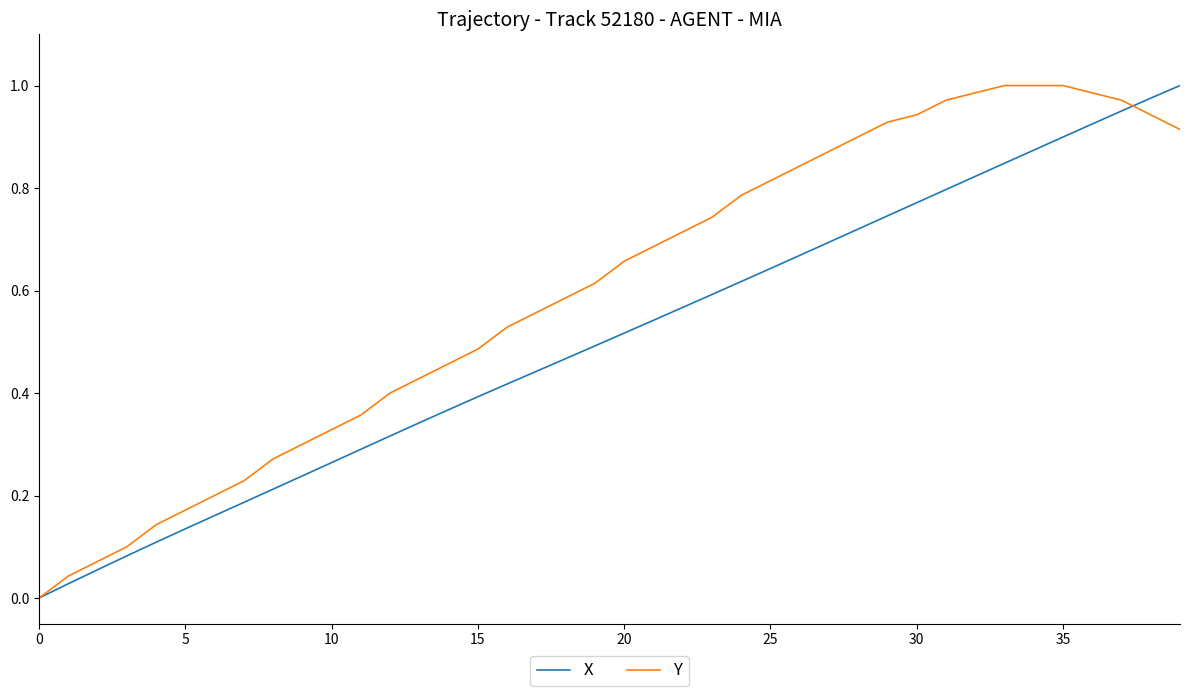

What are all the series names shown in the legend?

X, Y